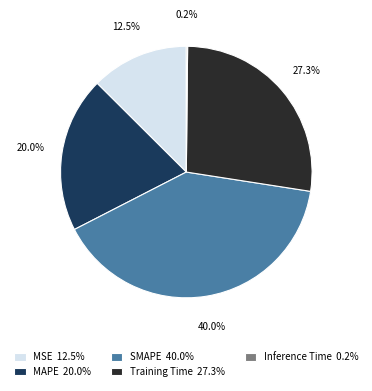

Does SMAPE 40.0% represent more than half of the total?

No